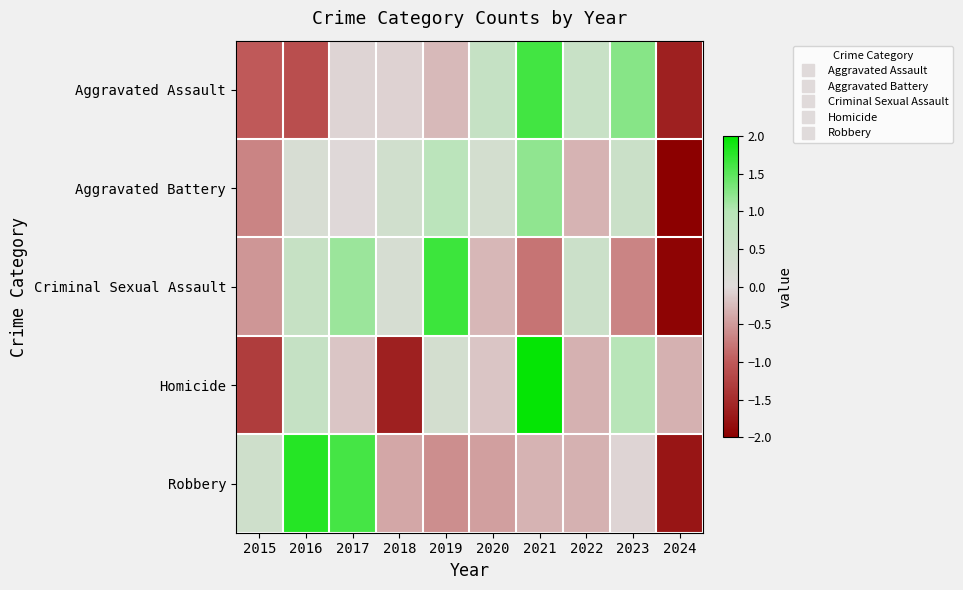

Reading left to right, extract all data points from this chart.

Aggravated Assault: 2015=-1.0	2016=-1.1	2017=-0.1	2018=-0.1	2019=-0.3	2020=0.6	2021=1.6	2022=0.6	2023=1.3	2024=-1.6
Aggravated Battery: 2015=-0.7	2016=0.2	2017=-0.0	2018=0.4	2019=0.9	2020=0.3	2021=1.2	2022=-0.3	2023=0.5	2024=-2.6
Criminal Sexual Assault: 2015=-0.5	2016=0.6	2017=1.1	2018=0.2	2019=1.7	2020=-0.3	2021=-0.8	2022=0.5	2023=-0.7	2024=-1.9
Homicide: 2015=-1.3	2016=0.7	2017=-0.2	2018=-1.6	2019=0.3	2020=-0.2	2021=2.0	2022=-0.3	2023=1.0	2024=-0.3
Robbery: 2015=0.4	2016=1.8	2017=1.6	2018=-0.4	2019=-0.6	2020=-0.5	2021=-0.3	2022=-0.3	2023=-0.0	2024=-1.8